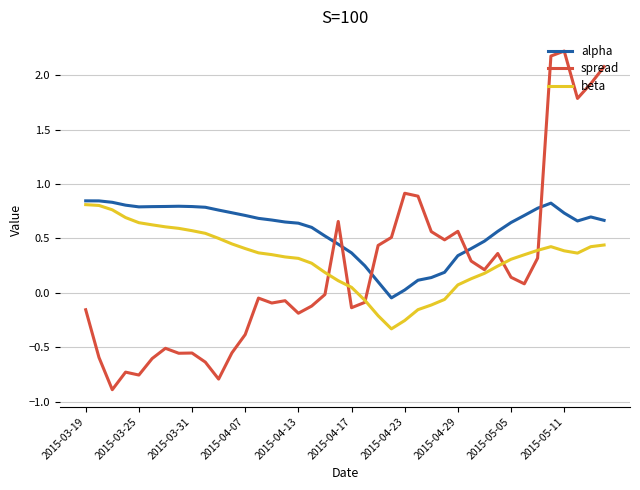

What is the smallest value displayed?

-0.9